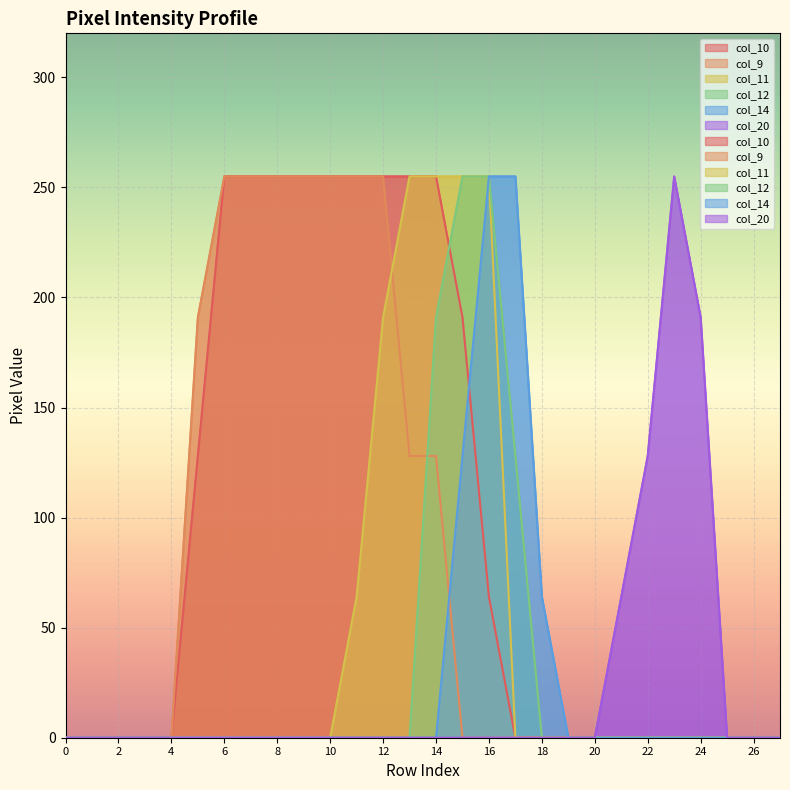

Between which two adjacent categories do col_12 and col_9 first intersect?

13 and 14